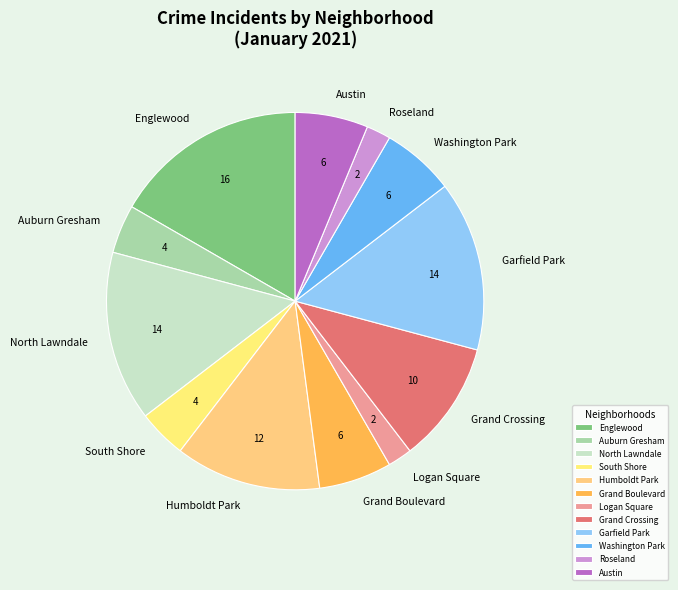

Is Washington Park the majority of the pie?

No